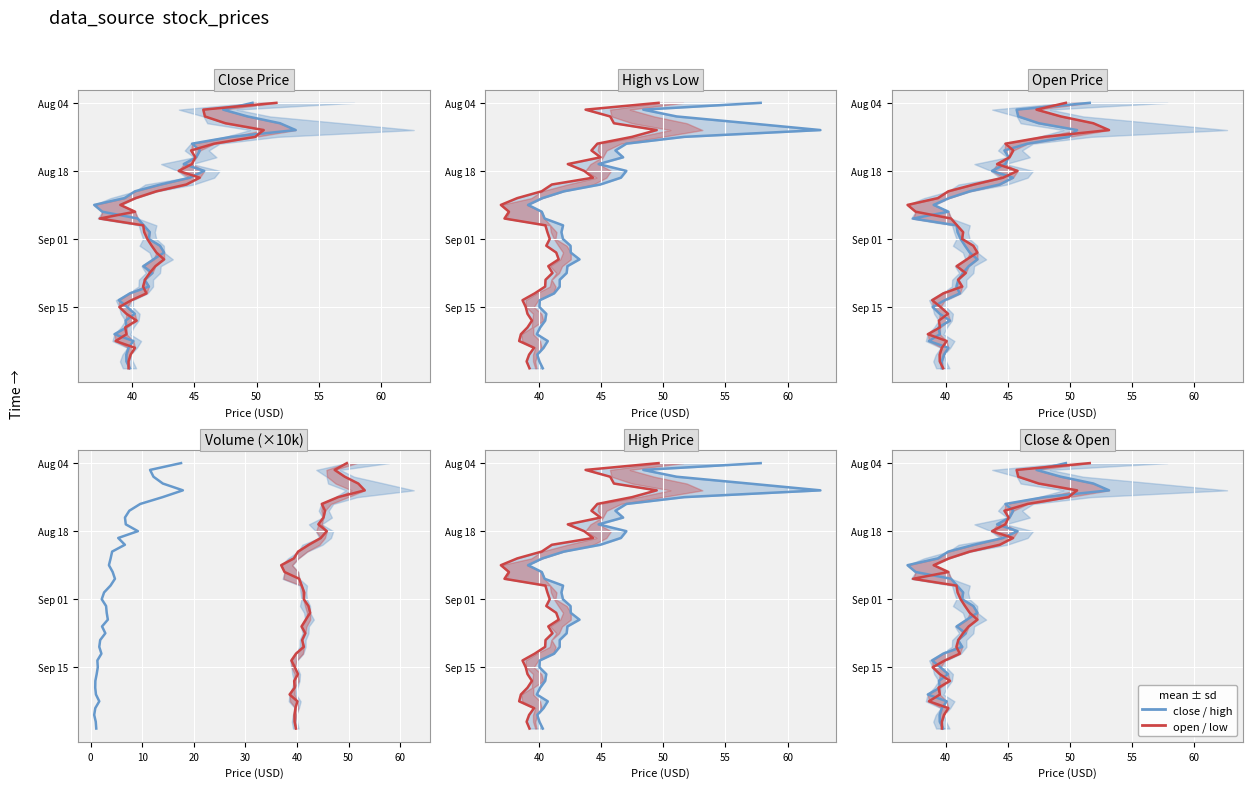

The open / low series shows 6 at 17. True or false?

False